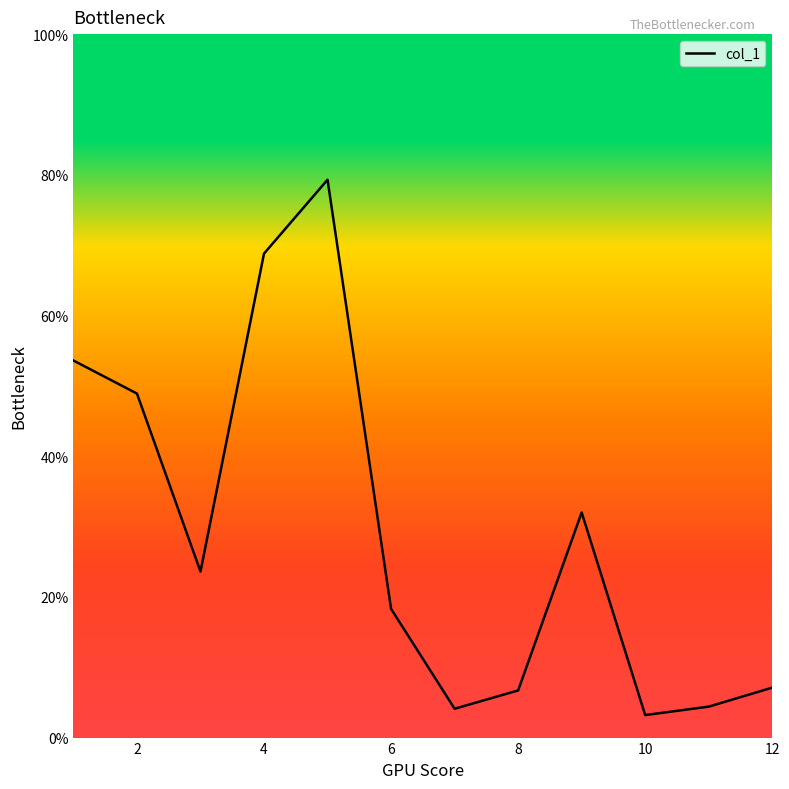

What is the average value?

29.2